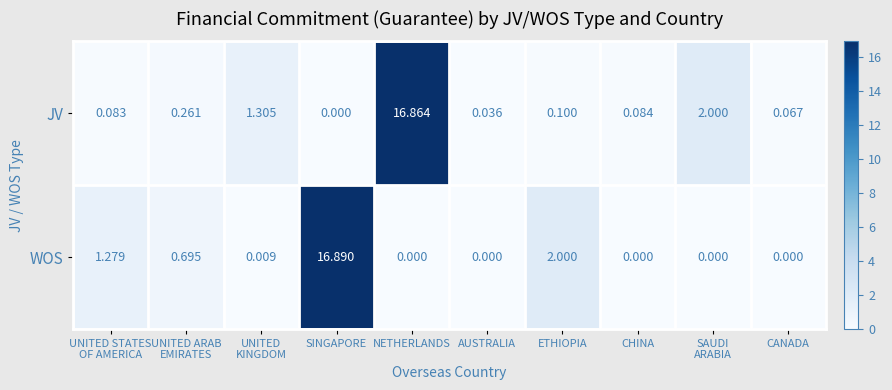

Rank the series by their average value, from lowest to highest.

JV, WOS